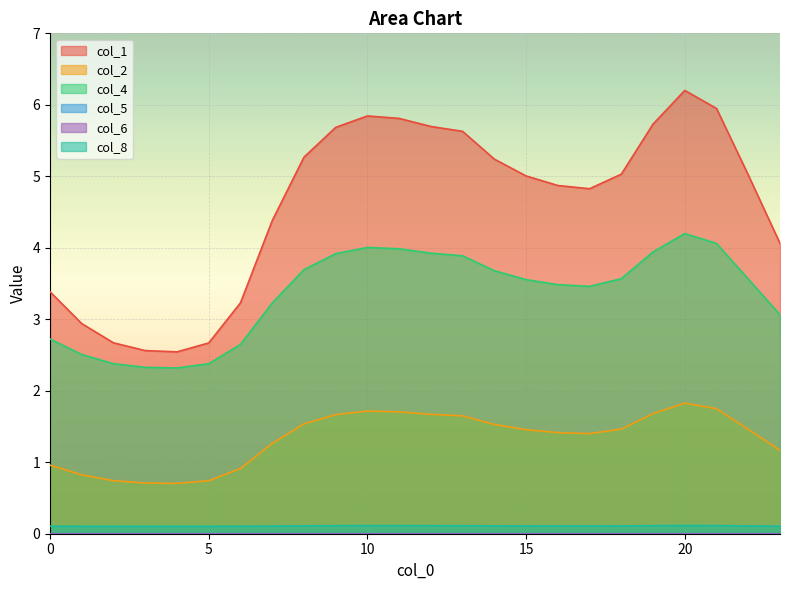

What is the difference between the second highest and minimum values in the col_4 series?

1.7